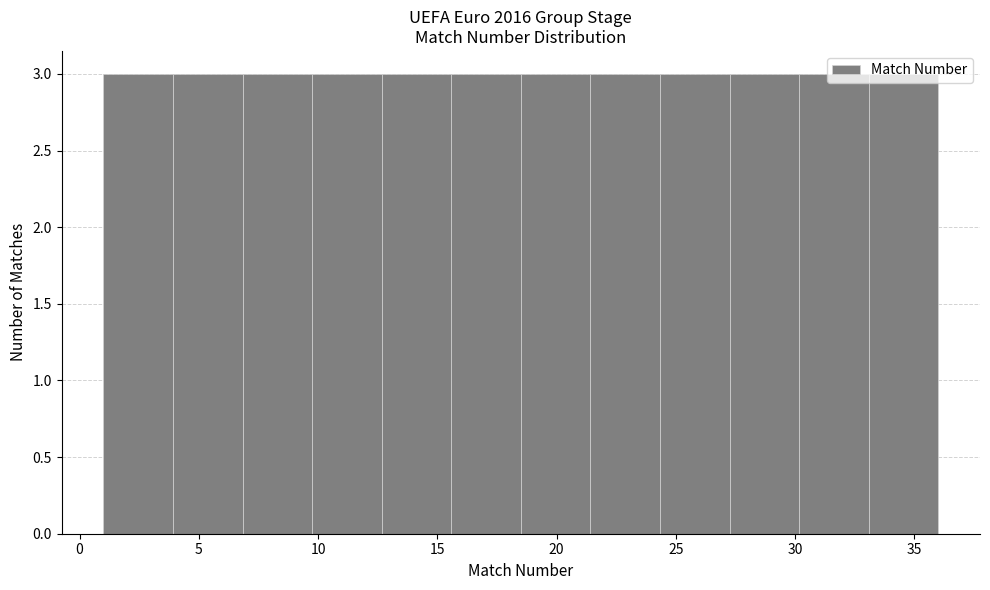

How tall is the bar that spans 4.0 to 7.0 on the x-axis? Neither the bar edges nor the heights are printed on the chart, so give them approximately, as read against the axes.

3